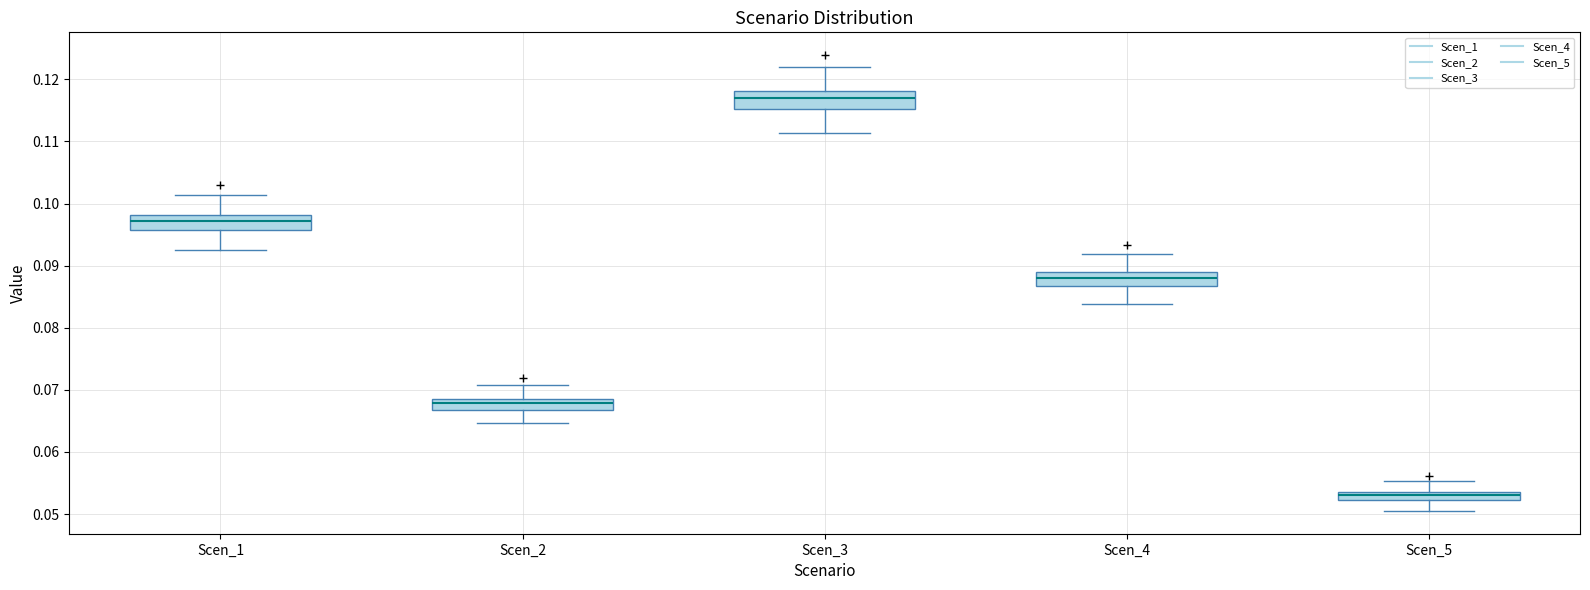

Which box has the lowest median line?

Scen_5